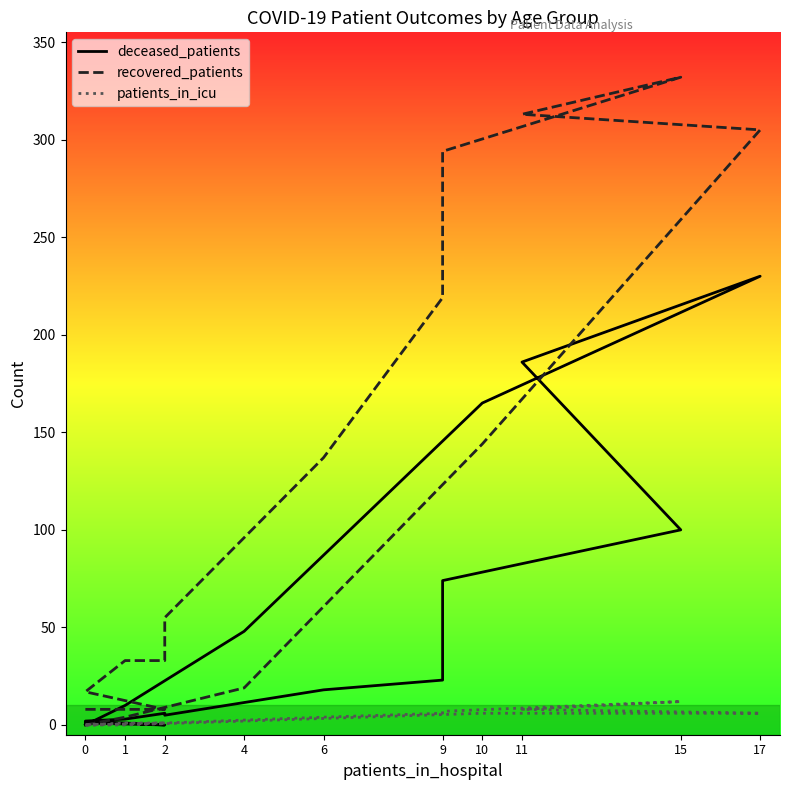

Is it true that deceased_patients equals 3 at 1?

False